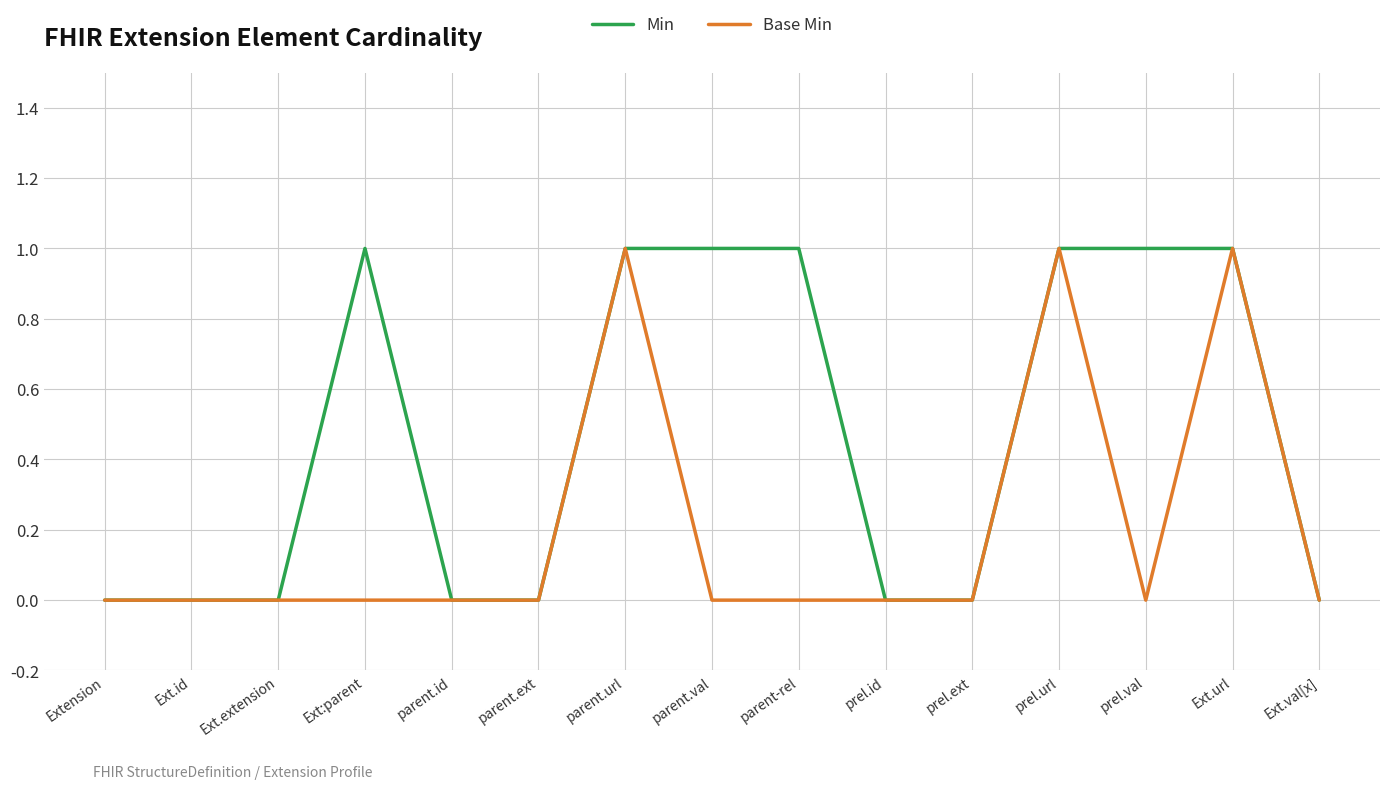

What is the difference between the maximum and minimum values in the Min series?

1